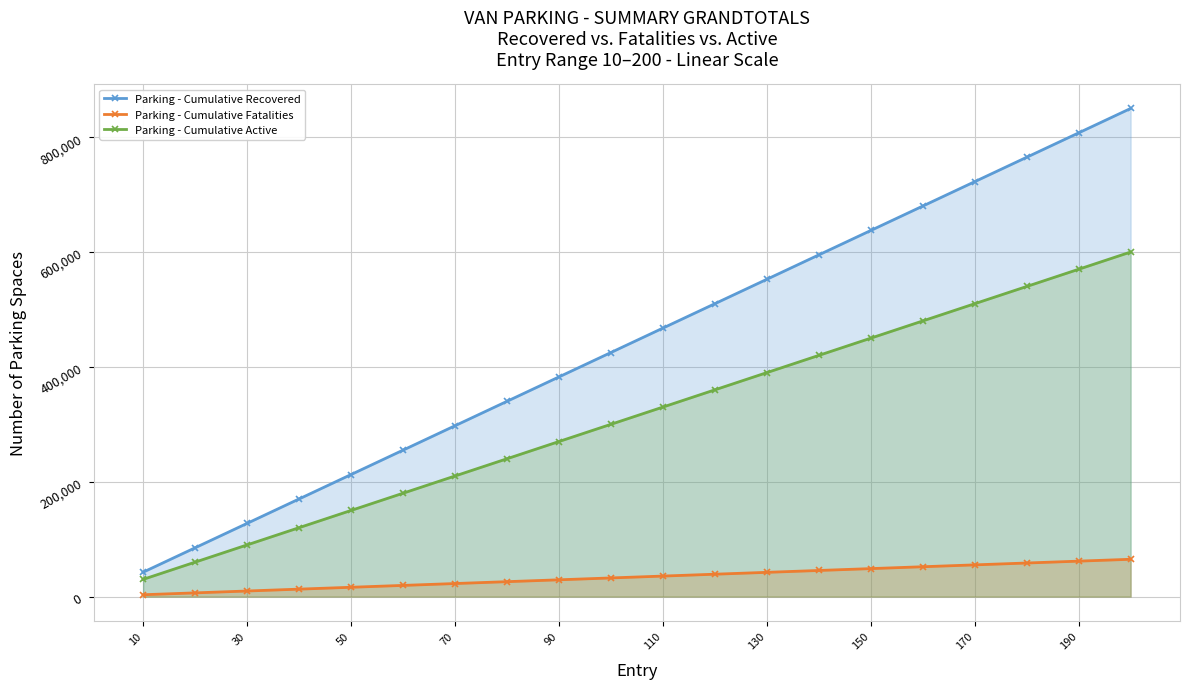

What is the difference between the maximum and minimum values in the Parking - Cumulative Active series?

570000